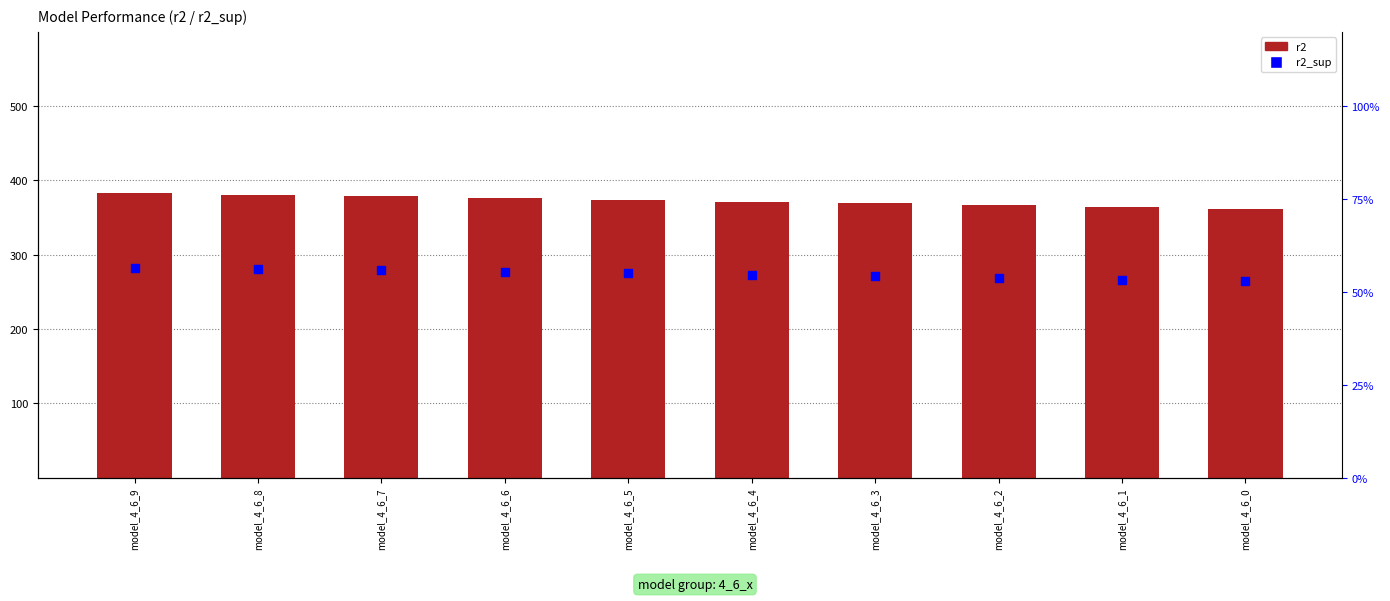

What is the total value across all series at model_4_6_9?

439.6